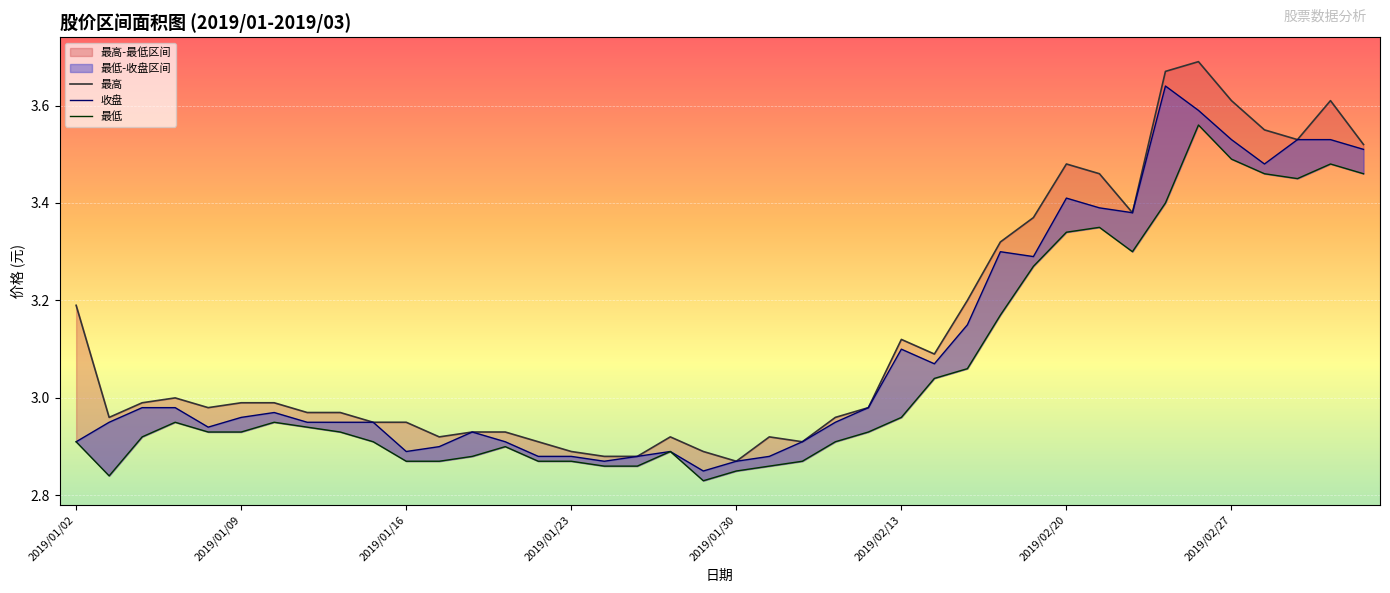

What are all the series names shown in the legend?

最高, 收盘, 最低